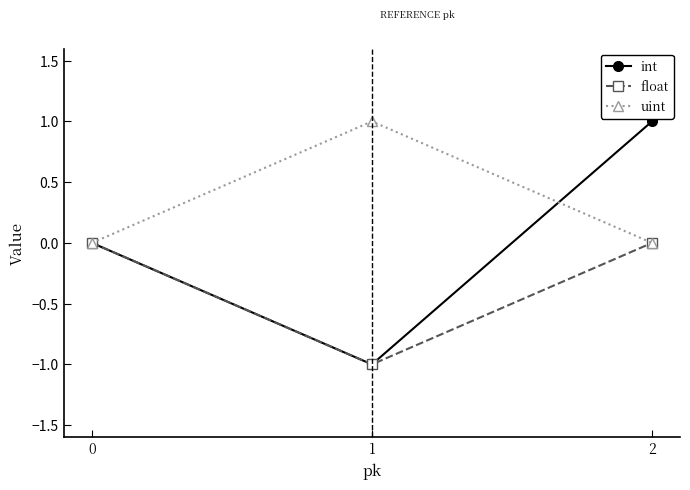

What is the maximum value for int?

1